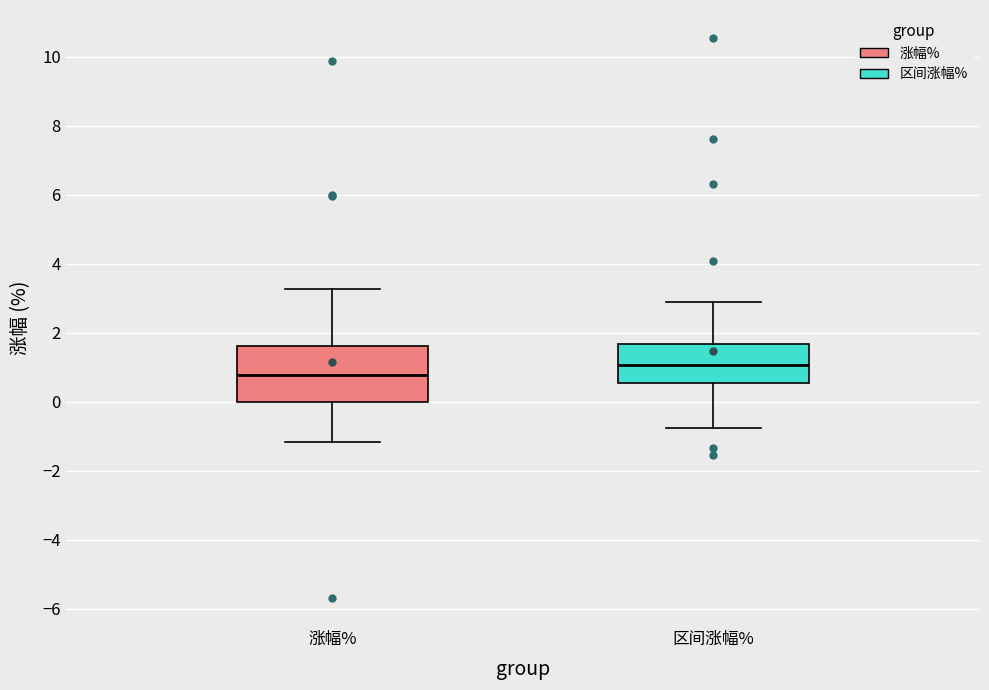

Which box's median line is the lowest?

涨幅%